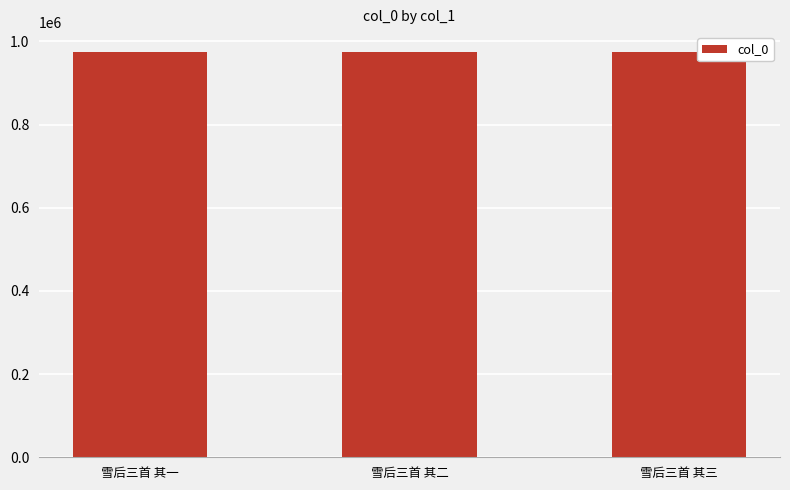

Approximately how many times larger is the value at 雪后三首 其三 compared to 雪后三首 其二?

1.0